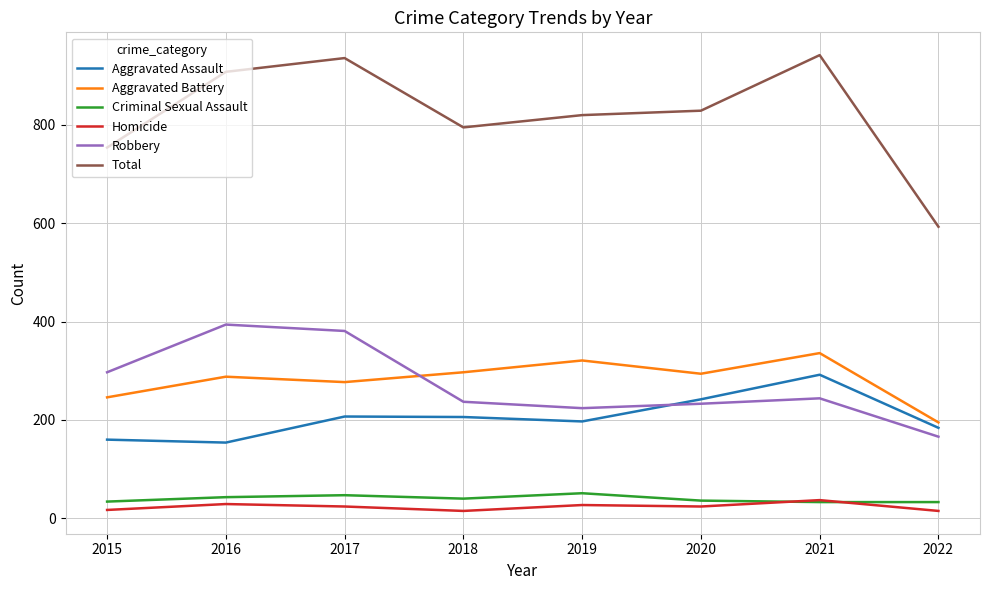

The Aggravated Battery series shows 277 at 2017. True or false?

True